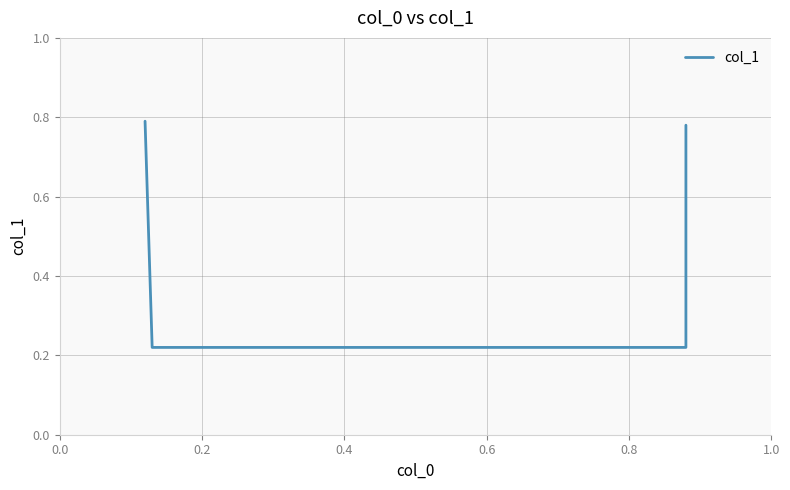

What is the difference between the second highest and second lowest values?

0.6